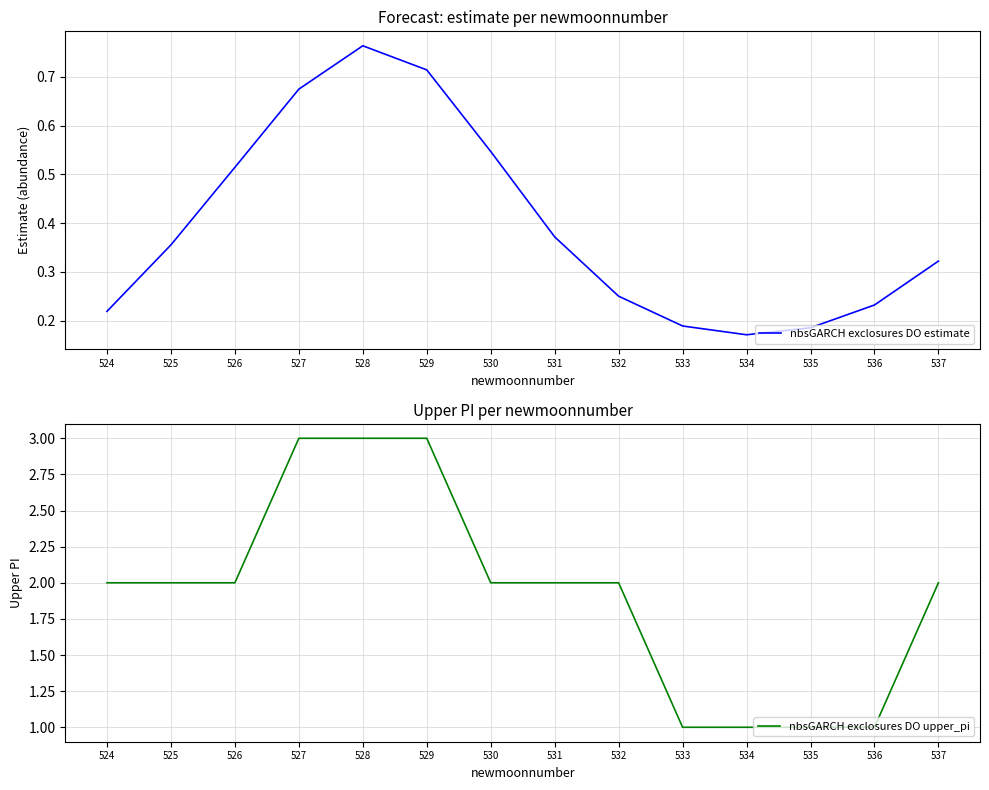

True or false: nbsGARCH exclosures DO upper_pi and nbsGARCH exclosures DO estimate cross at least once.

False